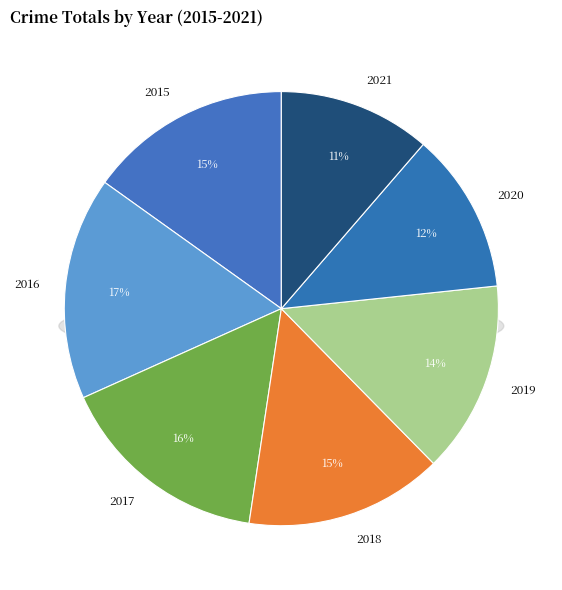

Count the number of slices in the pie.

7